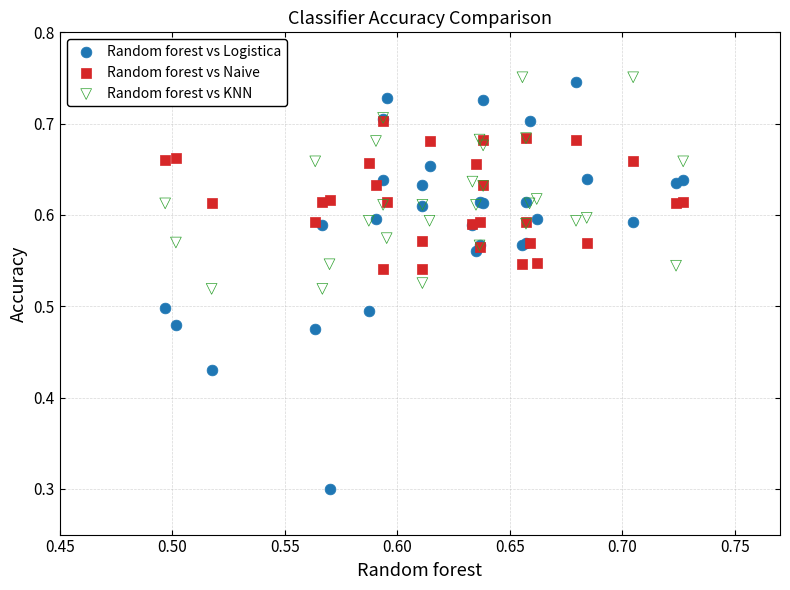

Which series reaches the maximum Y coordinate?

Random forest vs KNN